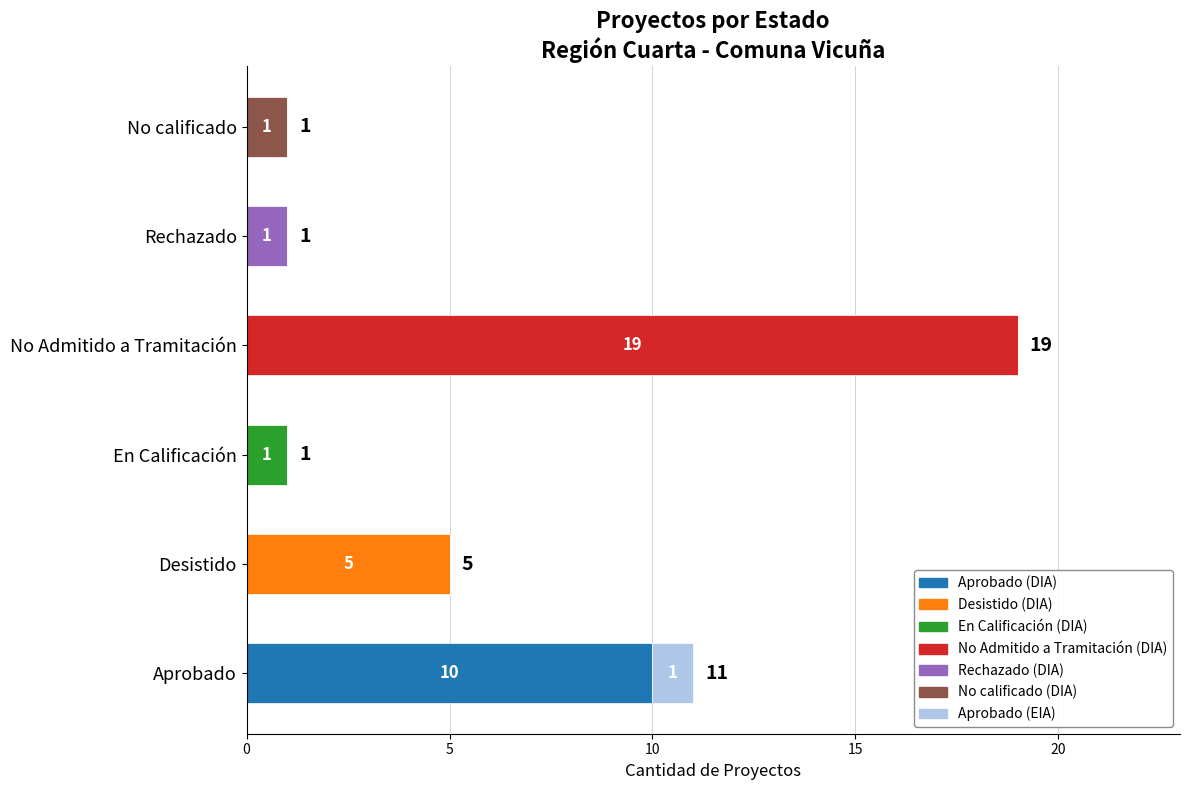

At which category is the sum across all series the highest?

No Admitido a Tramitación